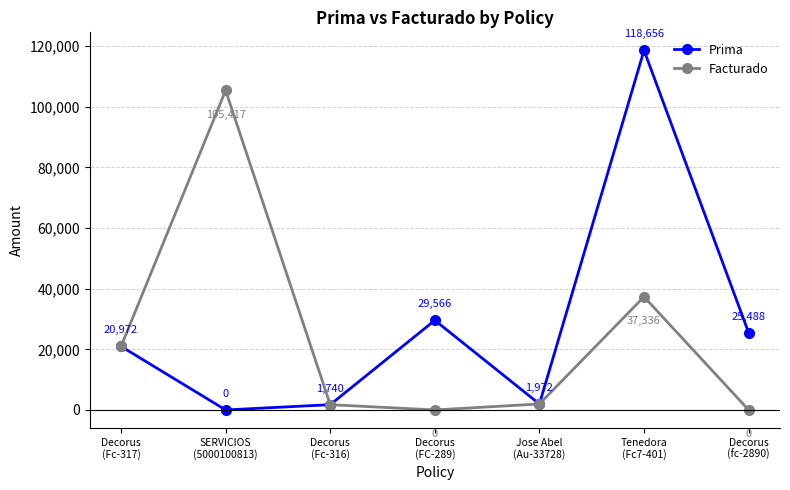

The value of Prima at Decorus
(FC-289) is 29566.4. True or false?

True